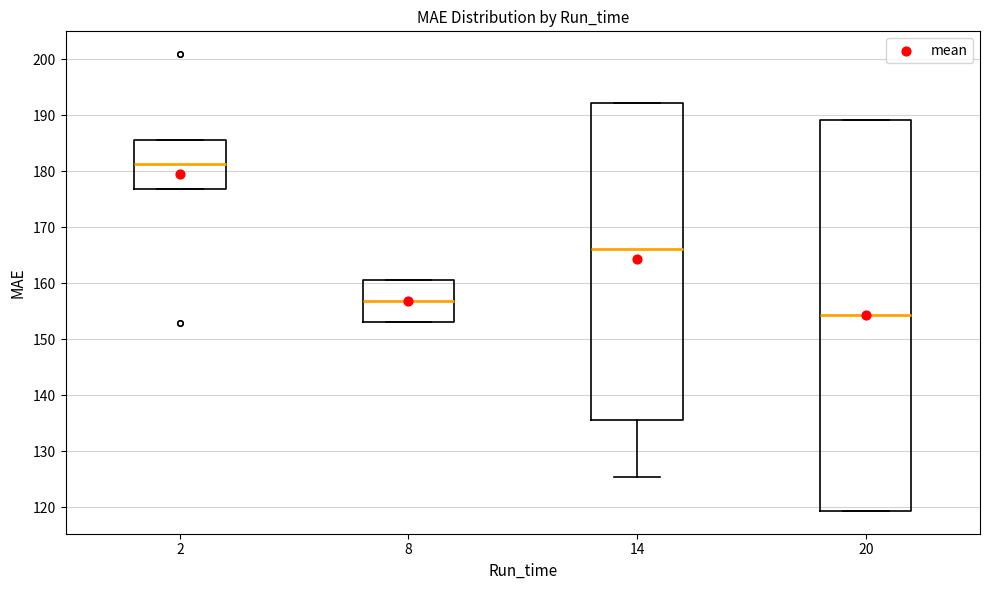

Comparing the boxes themselves (not the whiskers), which one is the tallest?

20